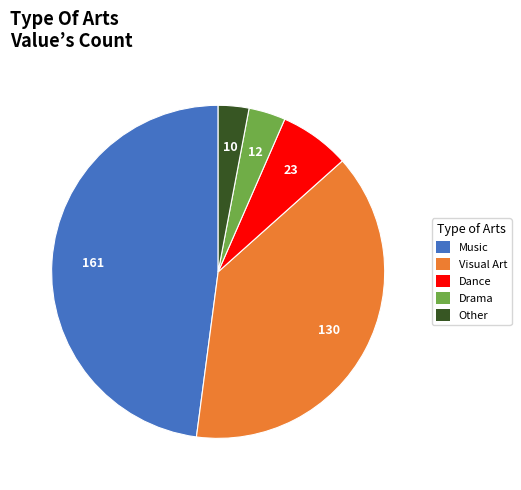

Which has a higher value, Dance or Drama?

Dance